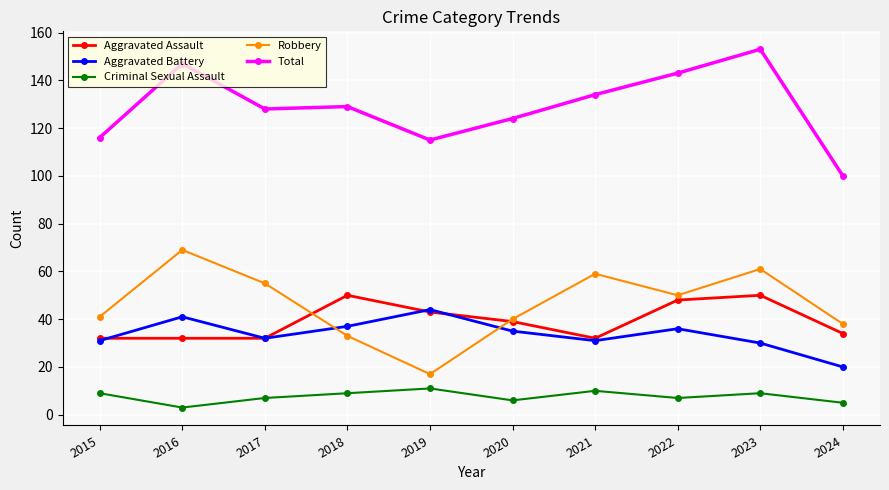

Is it true that Robbery equals 41 at 2015?

True